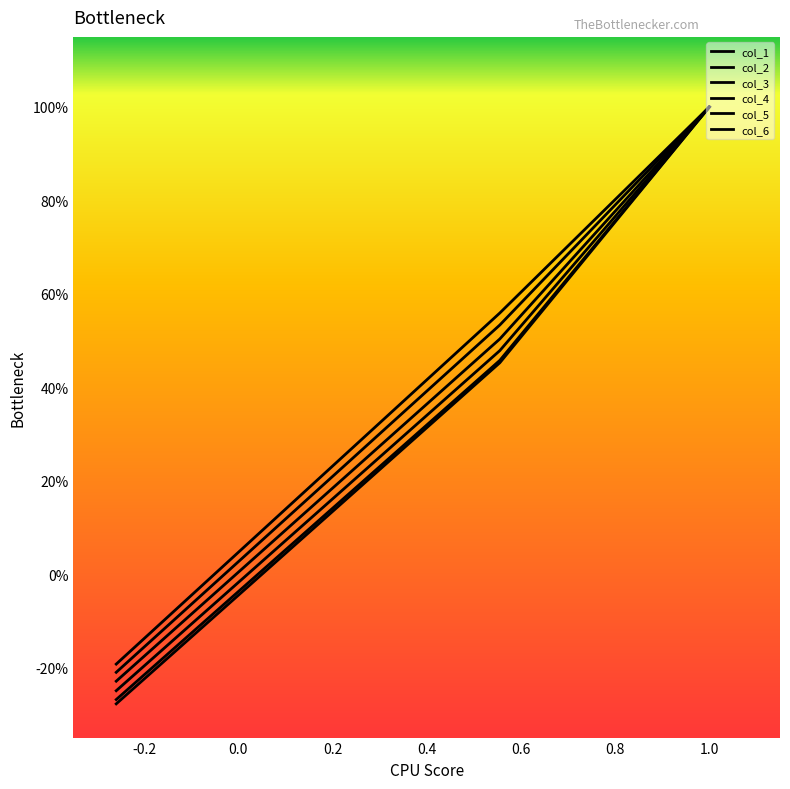

What is the spread (max minus min) of values at -0.2?

0.1